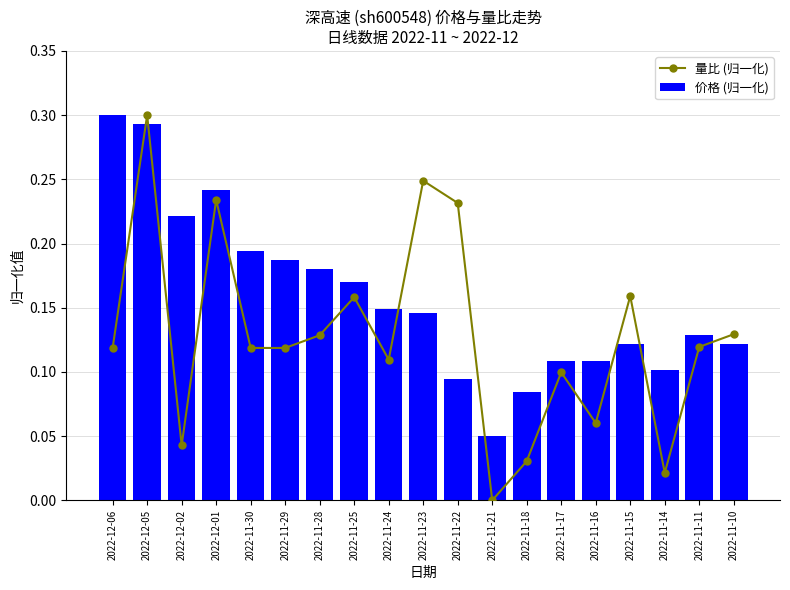

How many categories are shown in the chart?

19